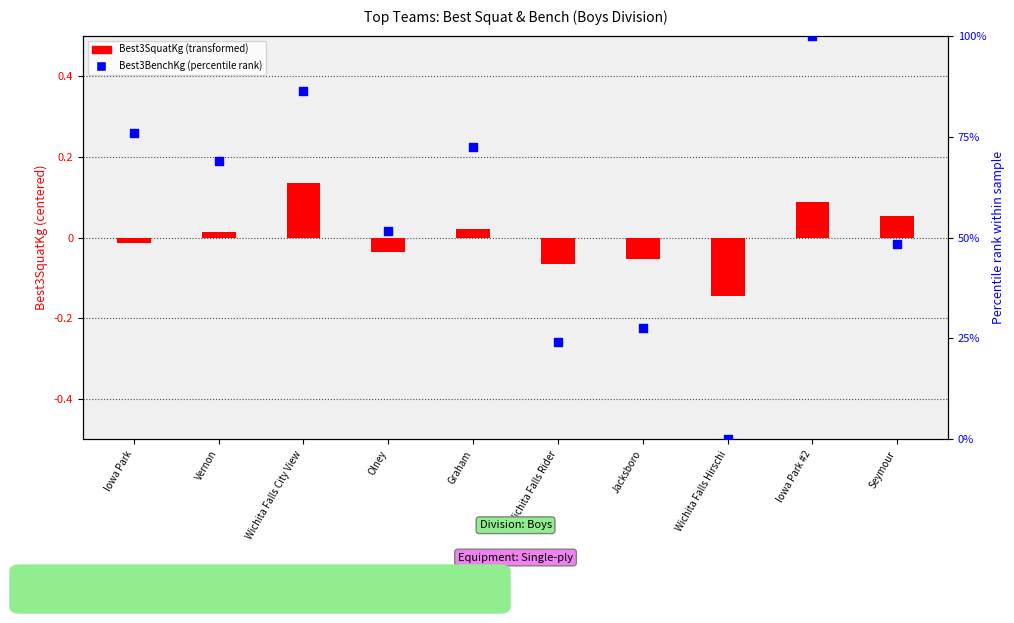

Which series reaches the maximum Y coordinate?

Best3BenchKg (percentile)